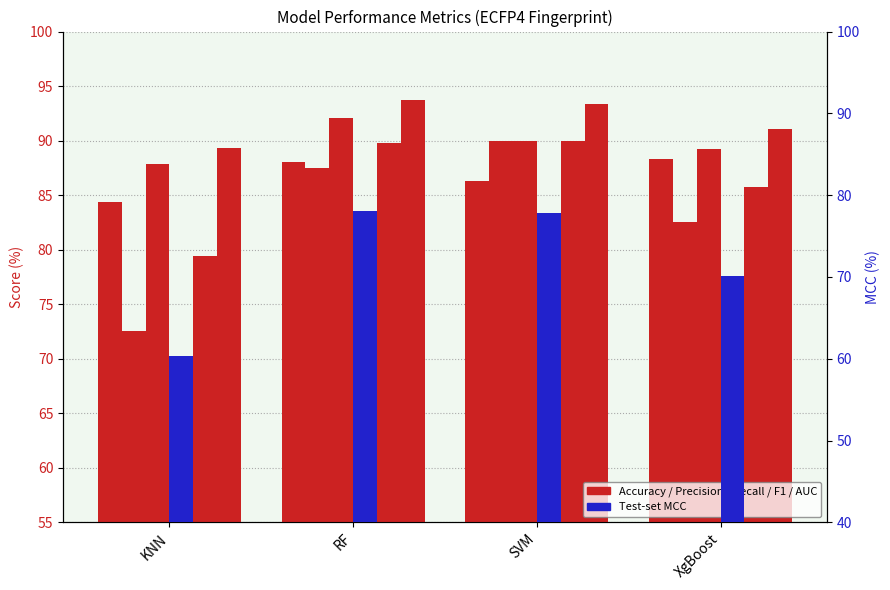

How many categories are shown in the chart?

4